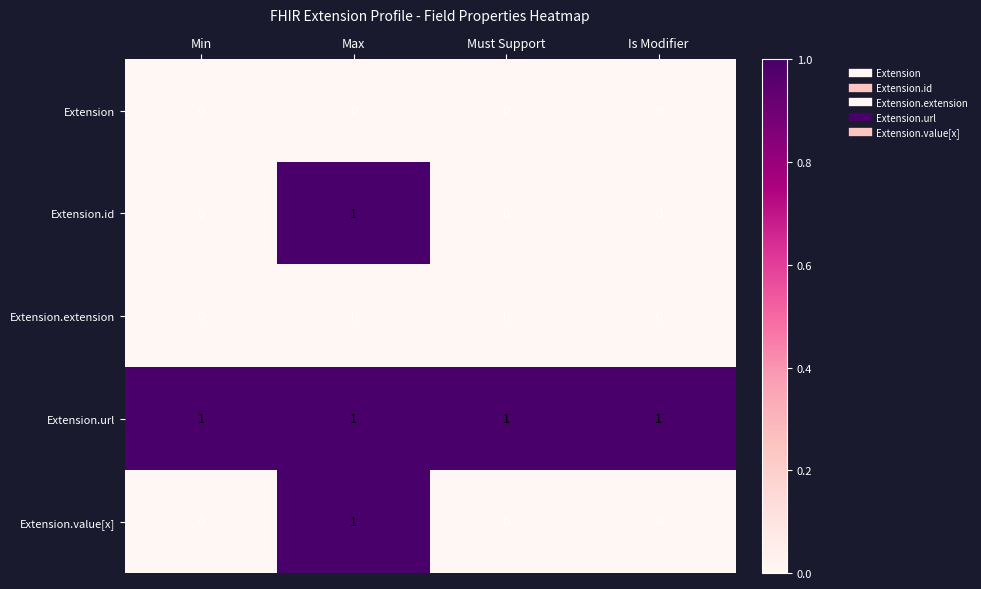

The Extension.url series shows 1 at Must Support. True or false?

True